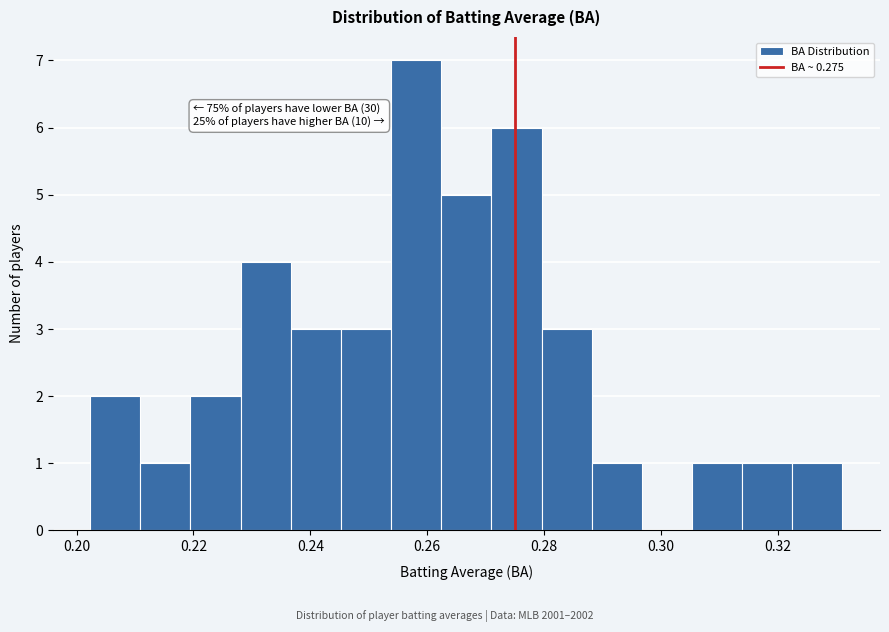

Over which range of the x-axis is the bar tallest?

0.254 to 0.262